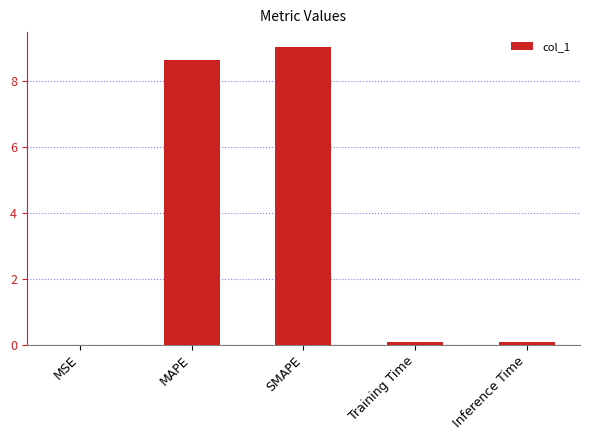

The value at MSE is 0.0. True or false?

True